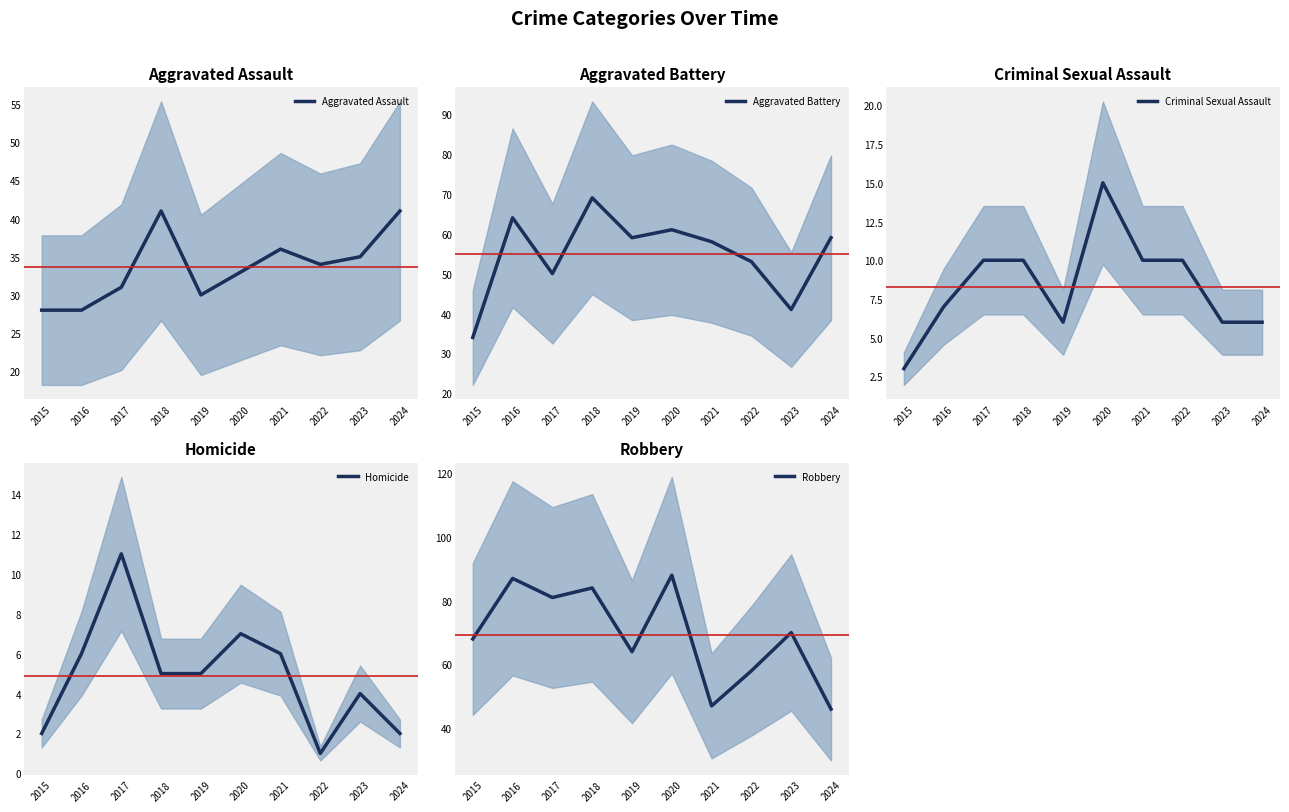

What is the difference between the highest and lowest values at 2022?

57